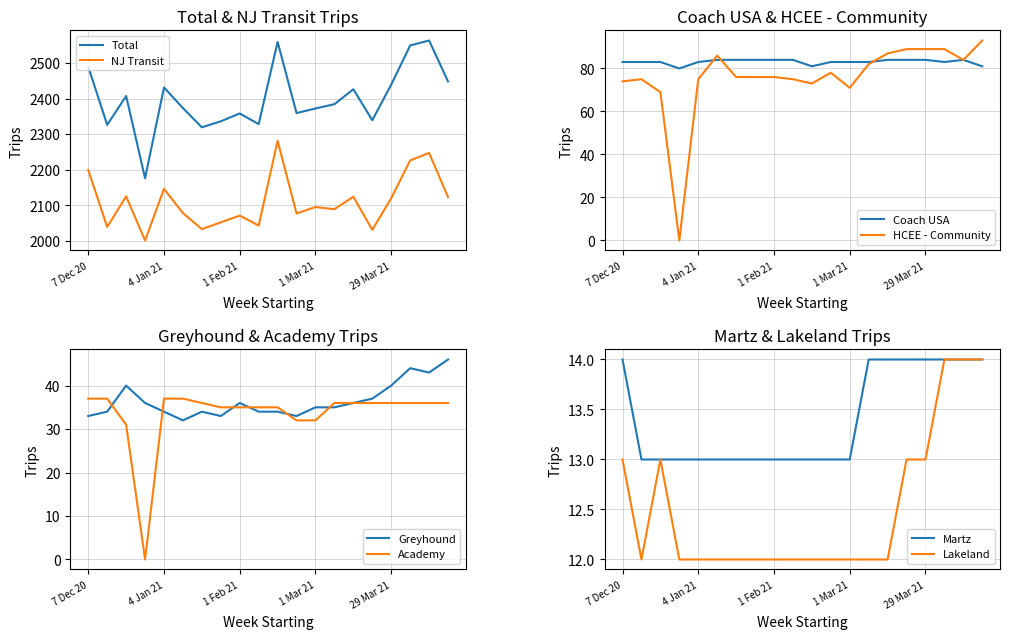

In Greyhound, how many points are higher than both neighbors (excluding endpoints)?

4